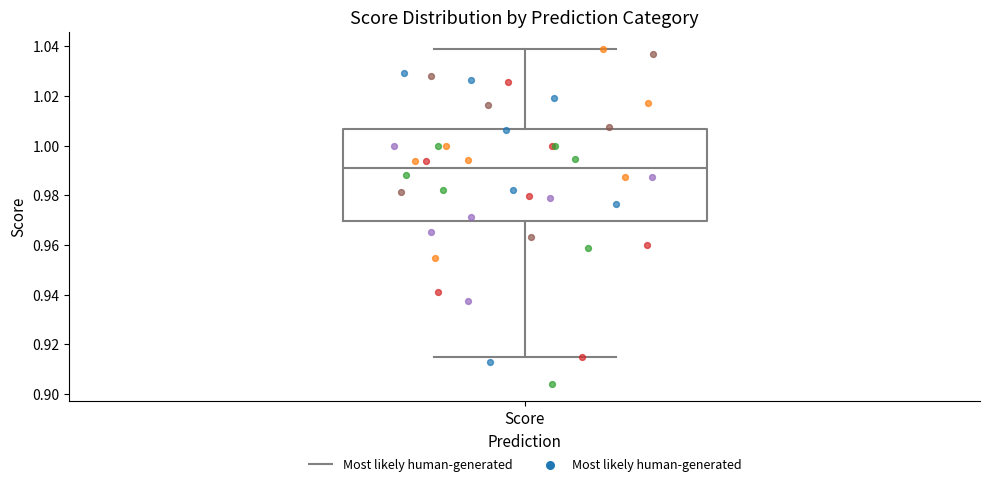

Transcribe this box plot: give where the median line is, the range the box spans, and where the two whiskers end, as read against the y-axis. The values are not printed on the chart, so give them approximately, as read against the axis.

median 0.990, box 0.970 to 1.006, whiskers 0.914 to 1.040